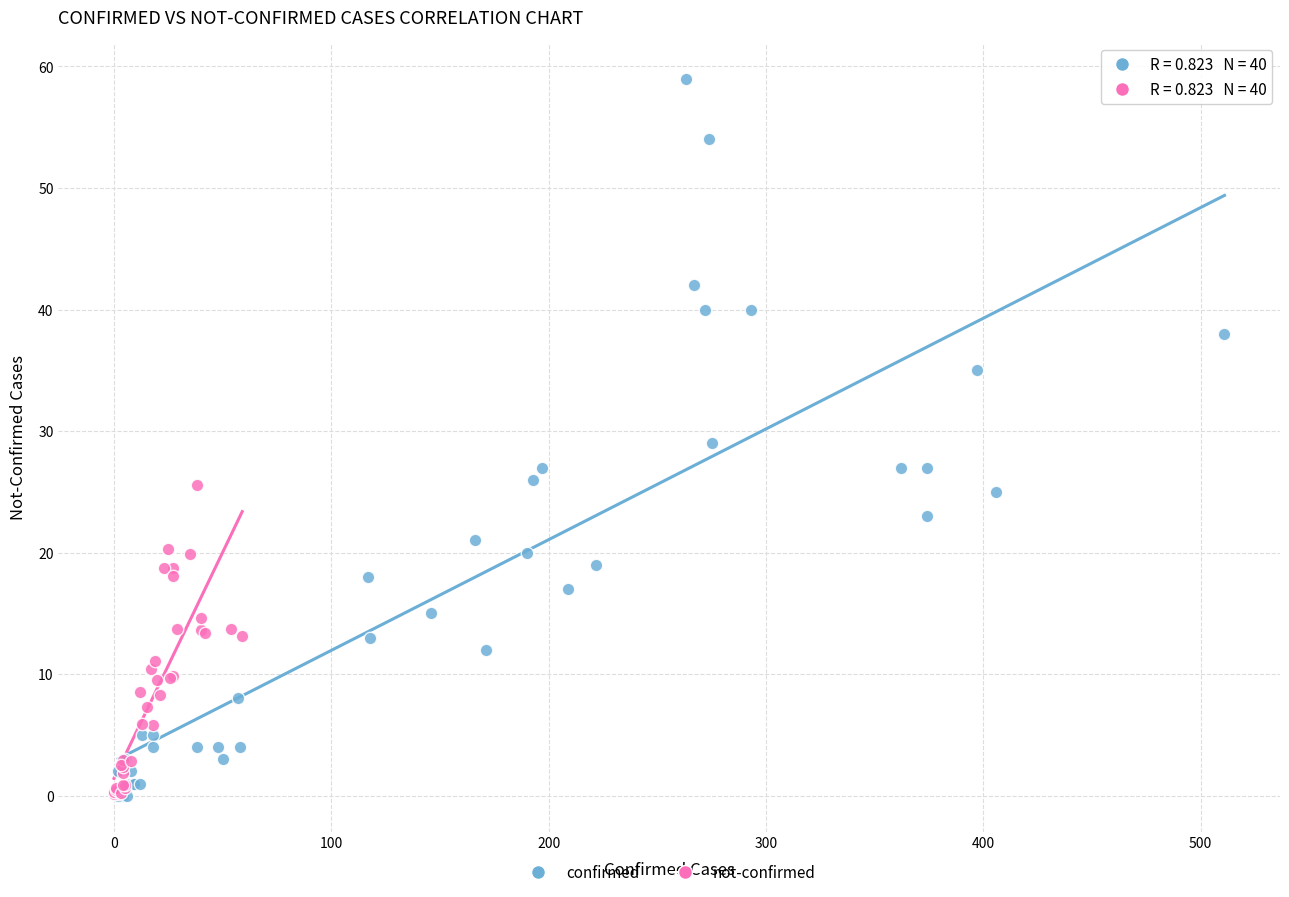

What are all the series names shown in the legend?

confirmed, not-confirmed